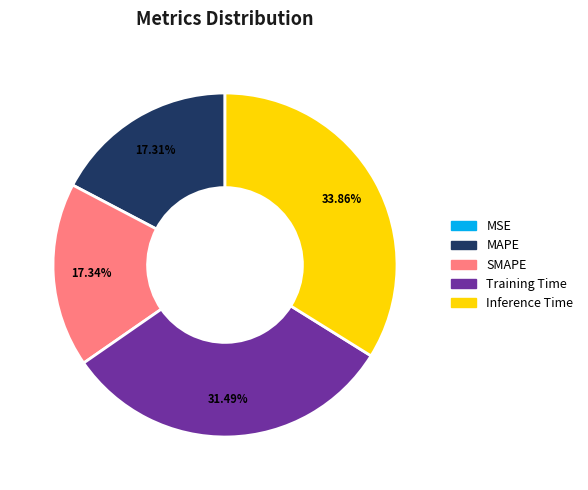

Which slice is the largest?

Inference Time